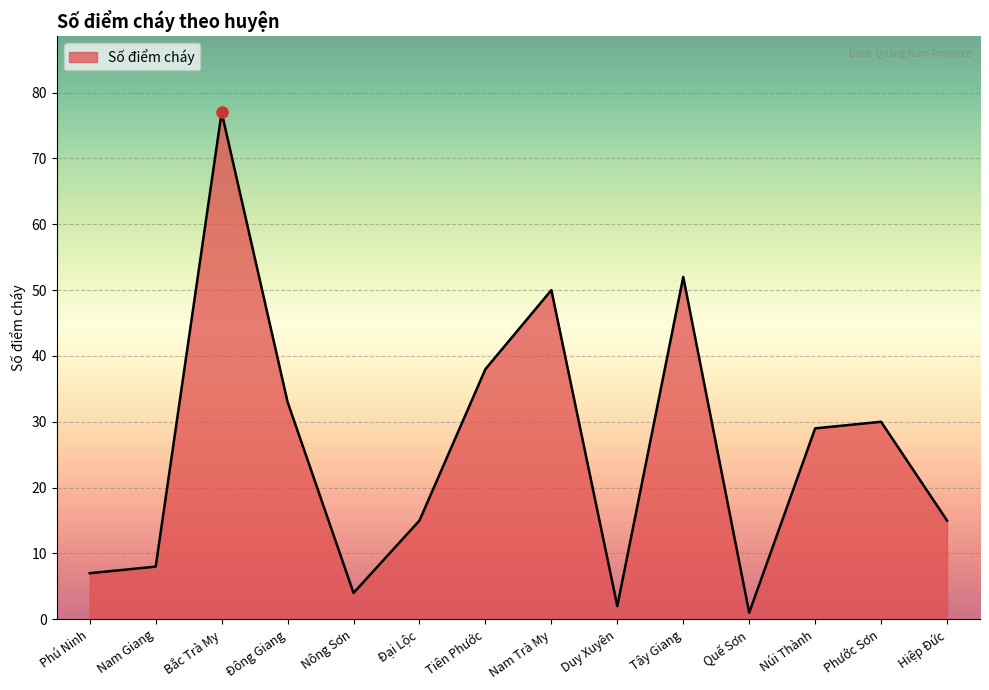

Reading right to left, list all the values displayed in this chart.

Hiệp Đức=15	Phước Sơn=30	Núi Thành=29	Quế Sơn=1	Tây Giang=52	Duy Xuyên=2	Nam Trà My=50	Tiên Phước=38	Đại Lộc=15	Nông Sơn=4	Đông Giang=33	Bắc Trà My=77	Nam Giang=8	Phú Ninh=7